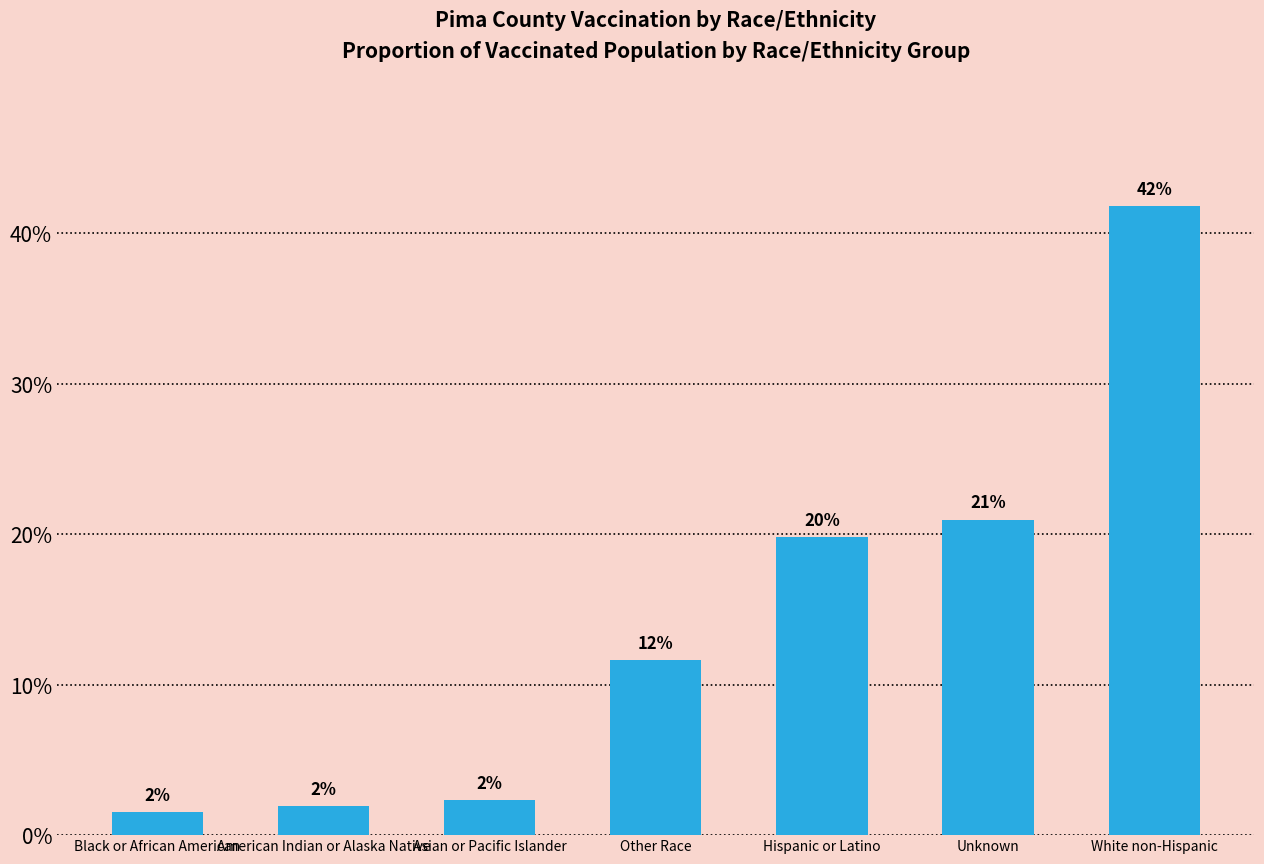

Does the chart contain any negative values?

No